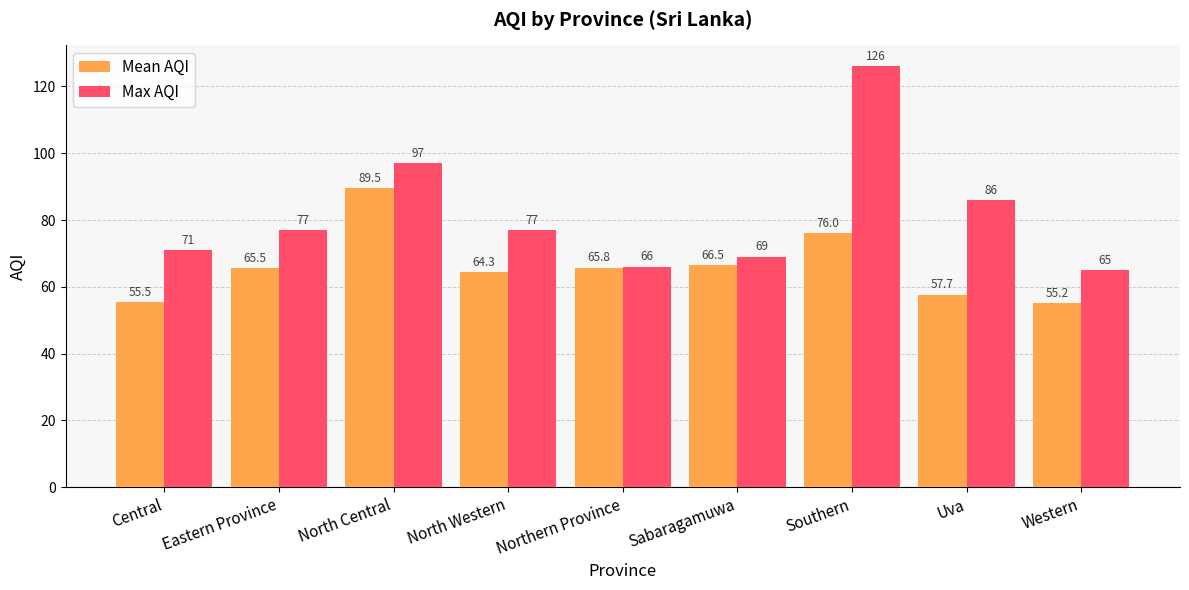

How many distinct data groups are displayed?

2